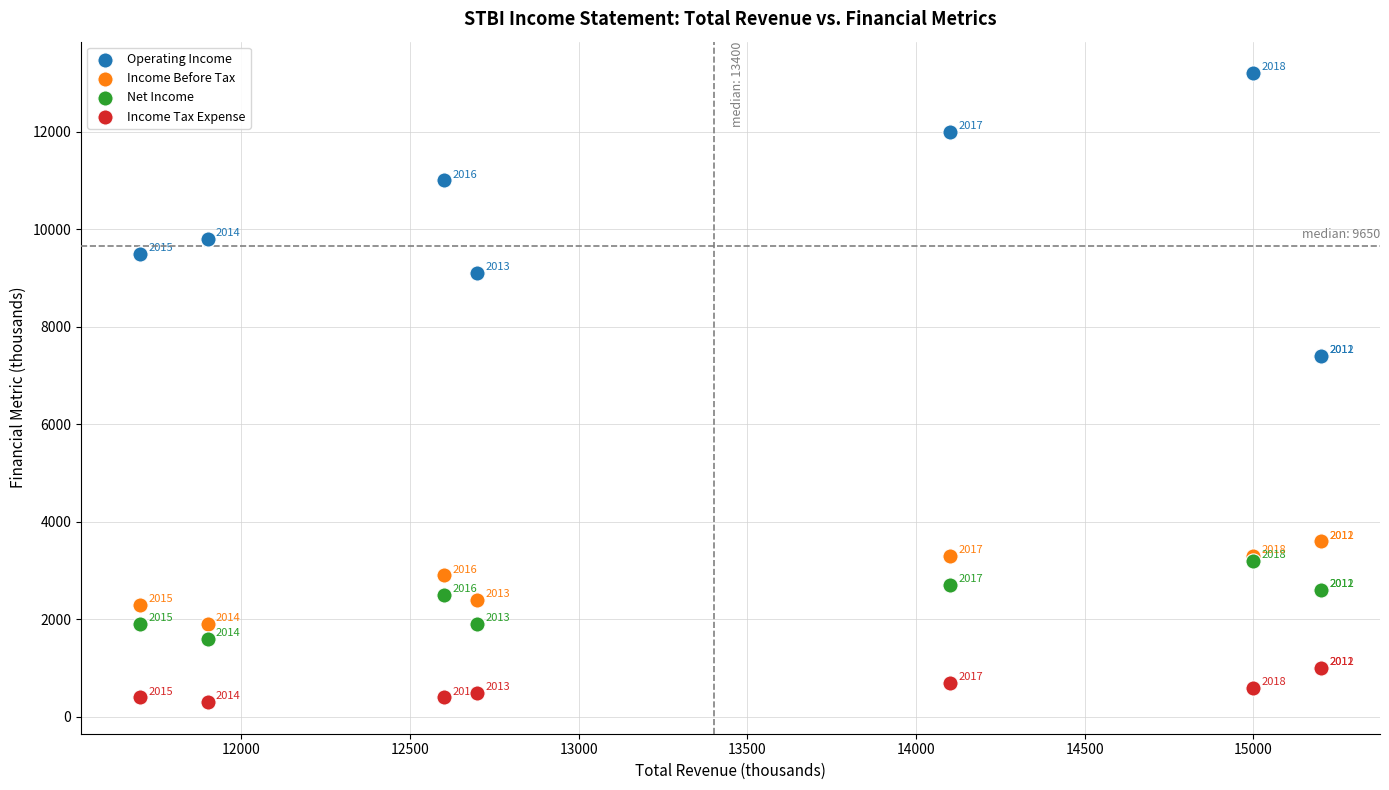

Which series has the largest Y range (max minus min)?

Operating Income